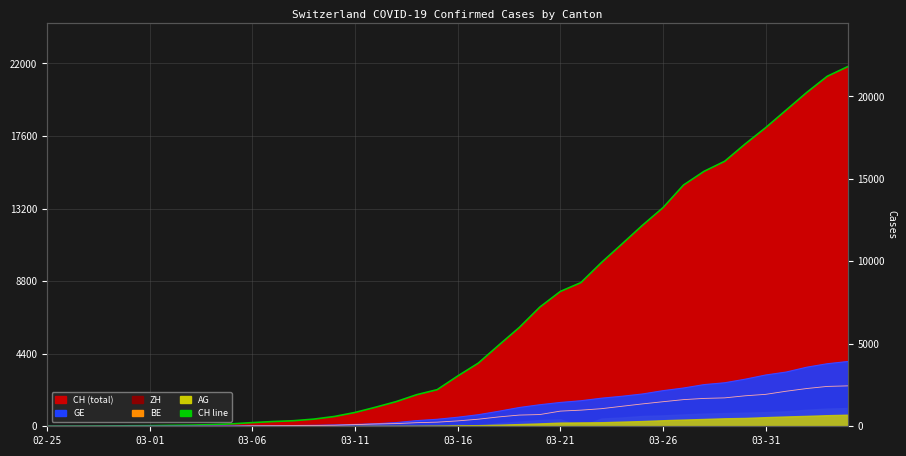

What is the difference between the maximum and second lowest values?

21803